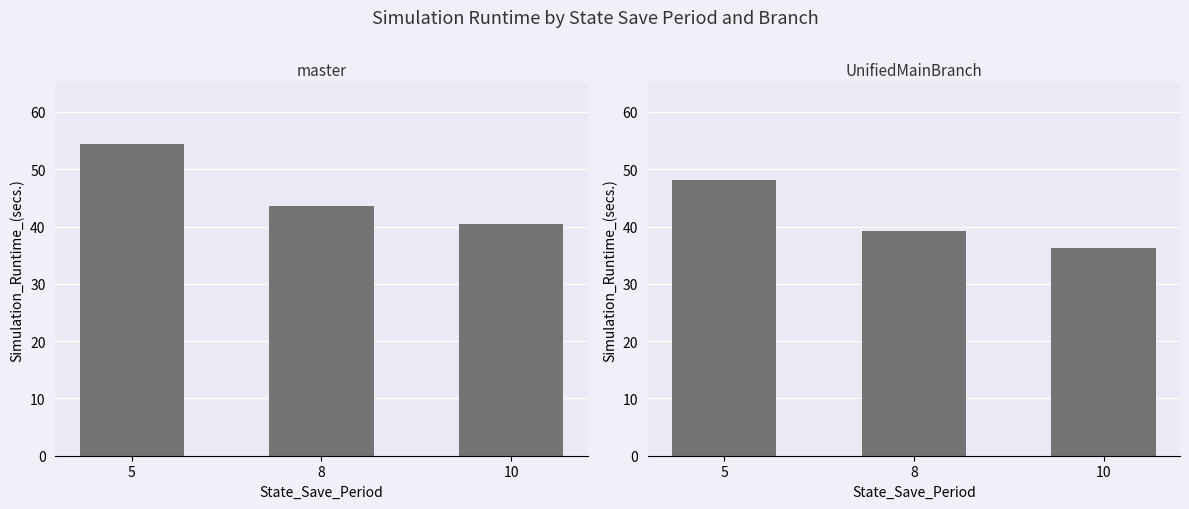

What is the sum of the master values at 8 and 10?

84.0